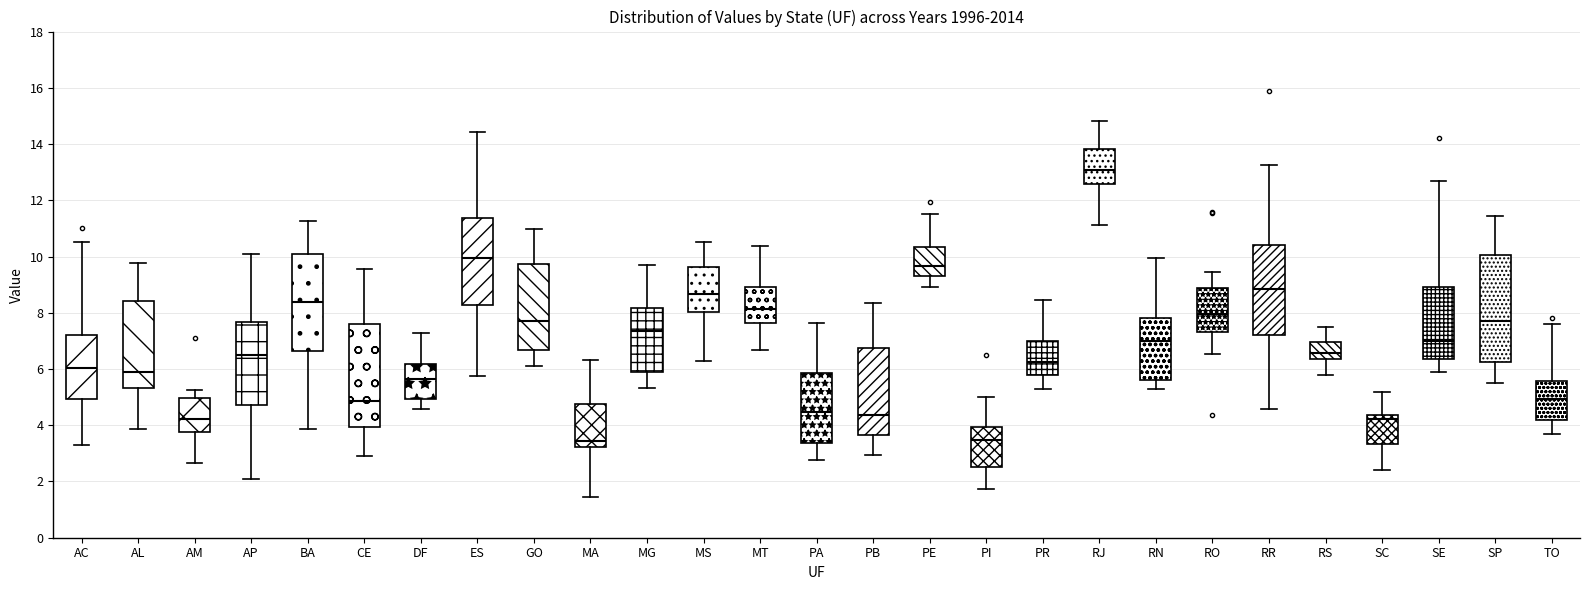

Reading left to right, read every box against the y-axis: the position of its median line, the range the box covers, and the ends of its whiskers. The values are not printed on the chart, so give them approximately, as read against the axis.

AC: median 6.0, box 5.0 to 7.2, whiskers 3.2 to 10.6
AL: median 5.8, box 5.4 to 8.4, whiskers 3.8 to 9.8
AM: median 4.2, box 3.8 to 5.0, whiskers 2.6 to 5.2
AP: median 6.6, box 4.8 to 7.6, whiskers 2.2 to 10.0
BA: median 8.4, box 6.6 to 10.2, whiskers 3.8 to 11.2
CE: median 4.8, box 4.0 to 7.6, whiskers 2.8 to 9.6
DF: median 5.6, box 5.0 to 6.2, whiskers 4.6 to 7.2
ES: median 10.0, box 8.2 to 11.4, whiskers 5.8 to 14.4
GO: median 7.8, box 6.6 to 9.8, whiskers 6.2 to 11.0
MA: median 3.4, box 3.2 to 4.8, whiskers 1.4 to 6.4
MG: median 7.4, box 6.0 to 8.2, whiskers 5.4 to 9.8
MS: median 8.6, box 8.0 to 9.6, whiskers 6.2 to 10.6
MT: median 8.2, box 7.6 to 9.0, whiskers 6.6 to 10.4
PA: median 4.4, box 3.4 to 5.8, whiskers 2.8 to 7.6
PB: median 4.4, box 3.6 to 6.8, whiskers 3.0 to 8.4
PE: median 9.6, box 9.2 to 10.4, whiskers 9.0 to 11.6
PI: median 3.4, box 2.6 to 4.0, whiskers 1.8 to 5.0
PR: median 6.2, box 5.8 to 7.0, whiskers 5.4 to 8.4
RJ: median 13.0, box 12.6 to 13.8, whiskers 11.2 to 14.8
RN: median 7.0, box 5.6 to 7.8, whiskers 5.2 to 10.0
RO: median 8.0, box 7.4 to 8.8, whiskers 6.6 to 9.4
RR: median 8.8, box 7.2 to 10.4, whiskers 4.6 to 13.2
RS: median 6.6, box 6.4 to 7.0, whiskers 5.8 to 7.4
SC: median 4.2, box 3.4 to 4.4, whiskers 2.4 to 5.2
SE: median 7.0, box 6.4 to 9.0, whiskers 5.8 to 12.6
SP: median 7.8, box 6.2 to 10.0, whiskers 5.6 to 11.4
TO: median 5.0, box 4.2 to 5.6, whiskers 3.6 to 7.6